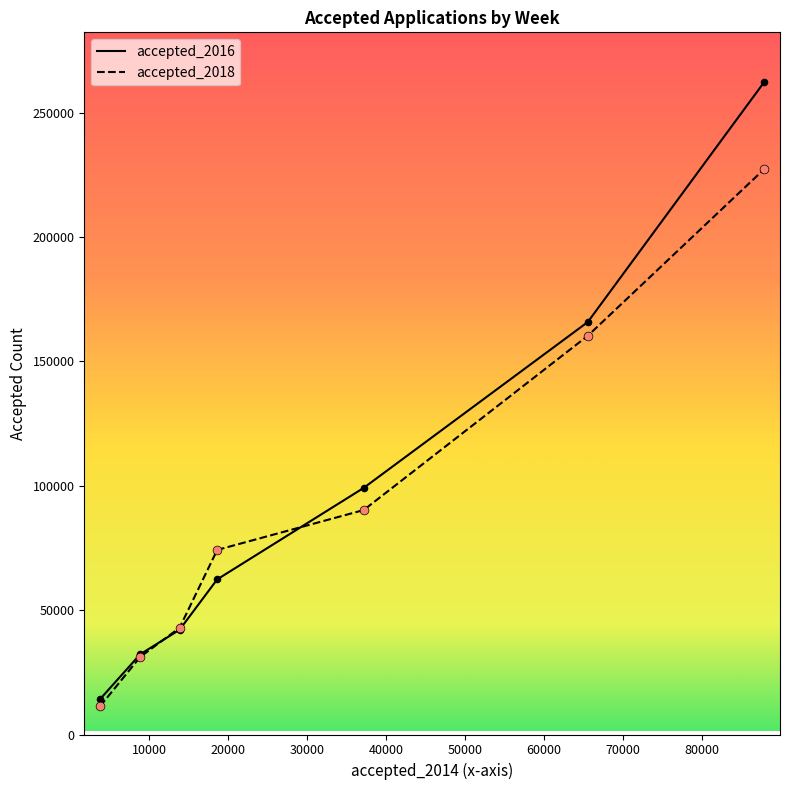

What are all the series names shown in the legend?

accepted_2016, accepted_2018